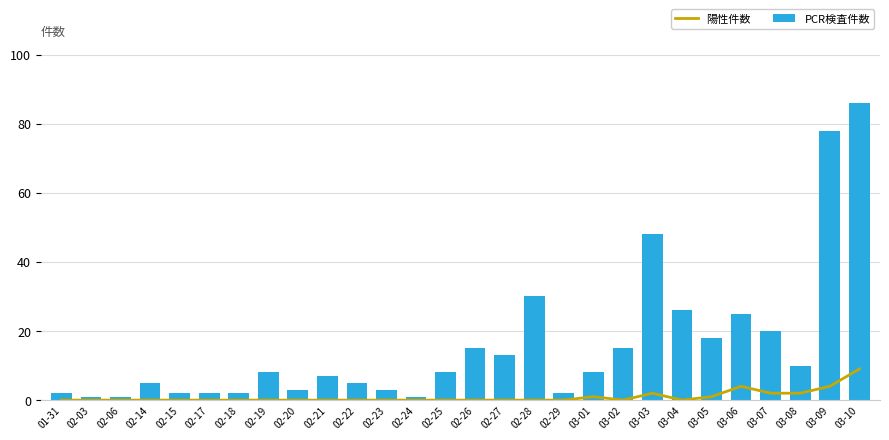

The PCR検査件数 series shows 20 at 03-07. True or false?

True